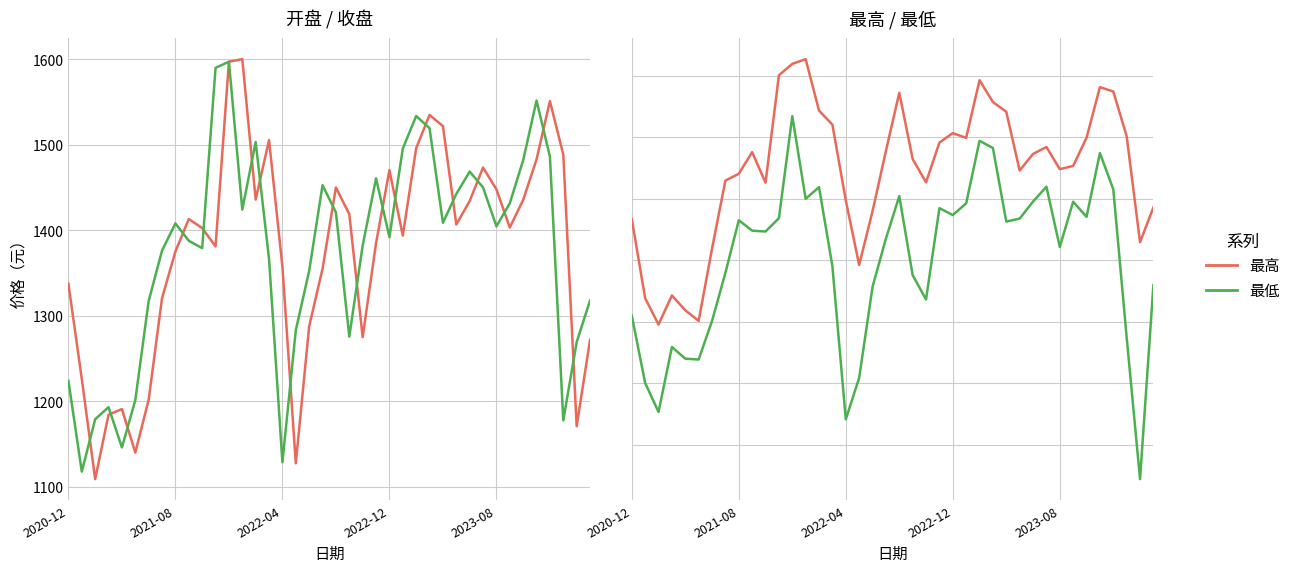

How many distinct data groups are displayed?

4